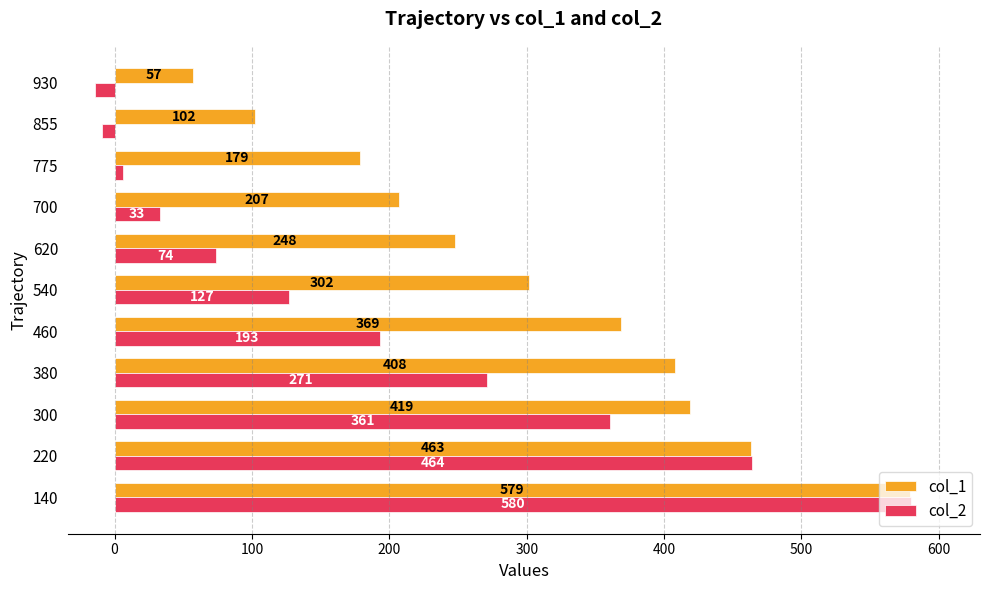

At which category is the sum across all series the highest?

140